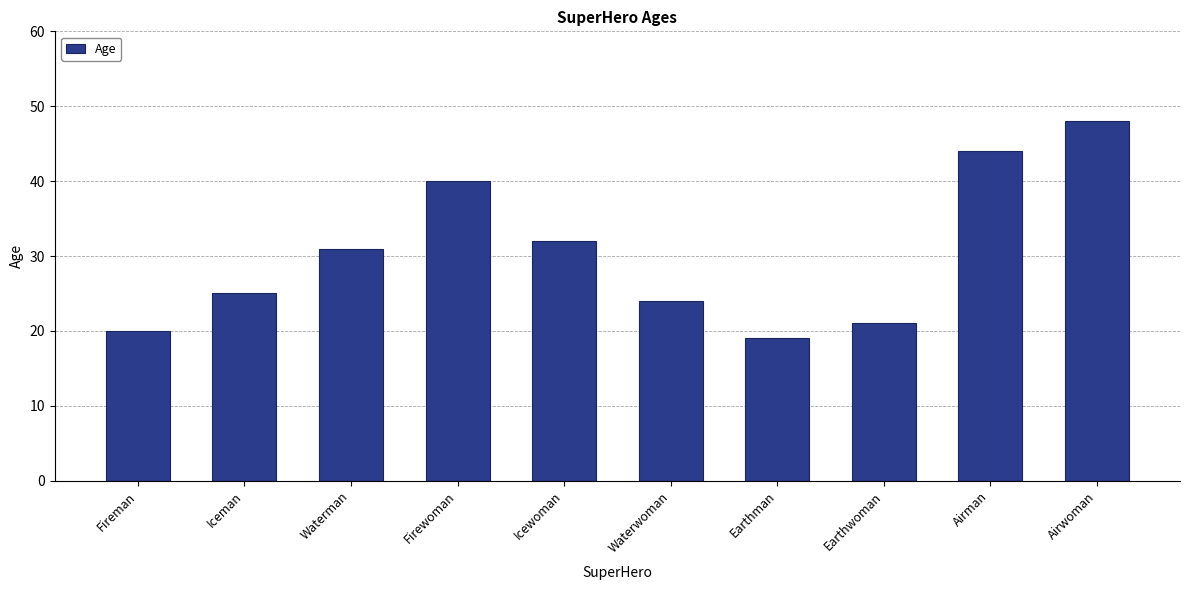

What is the value of the 10th bar from the left?

48